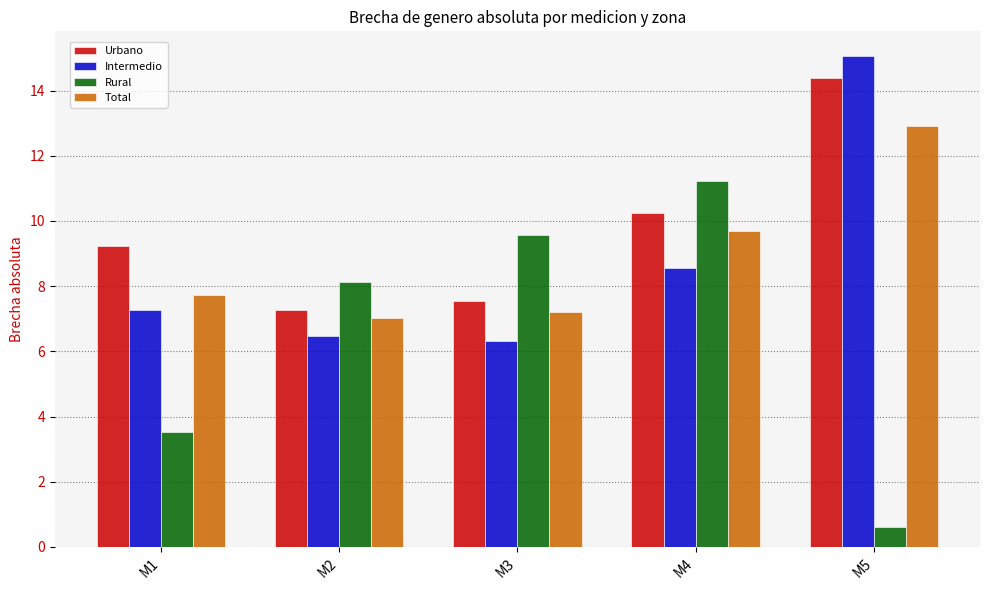

What is the minimum value for Urbano?

7.3